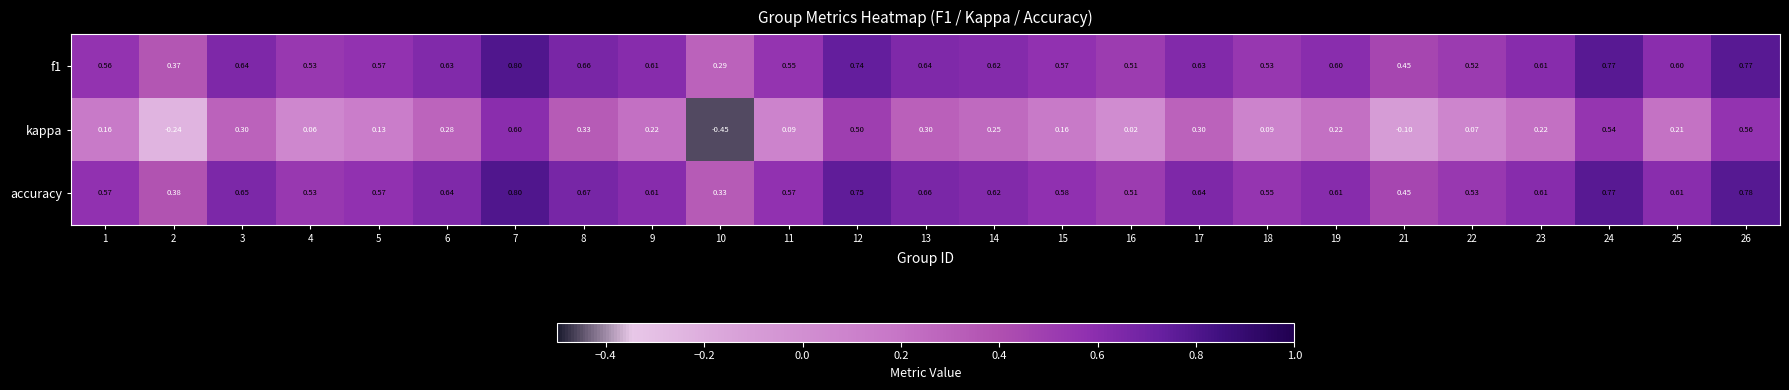

Is the value of kappa at 24 greater than the value of accuracy at 4?

Yes